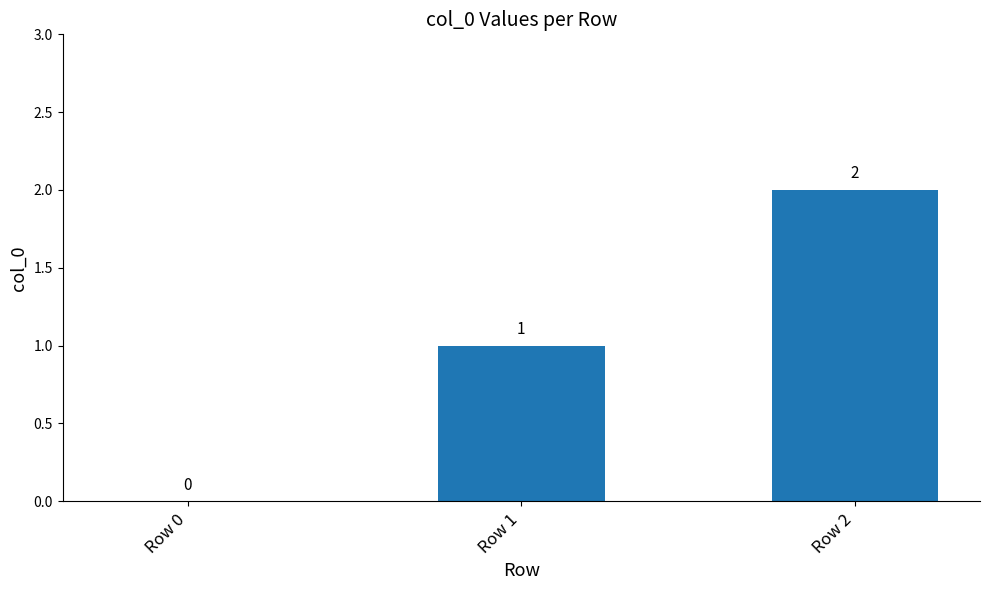

What is the average value?

1